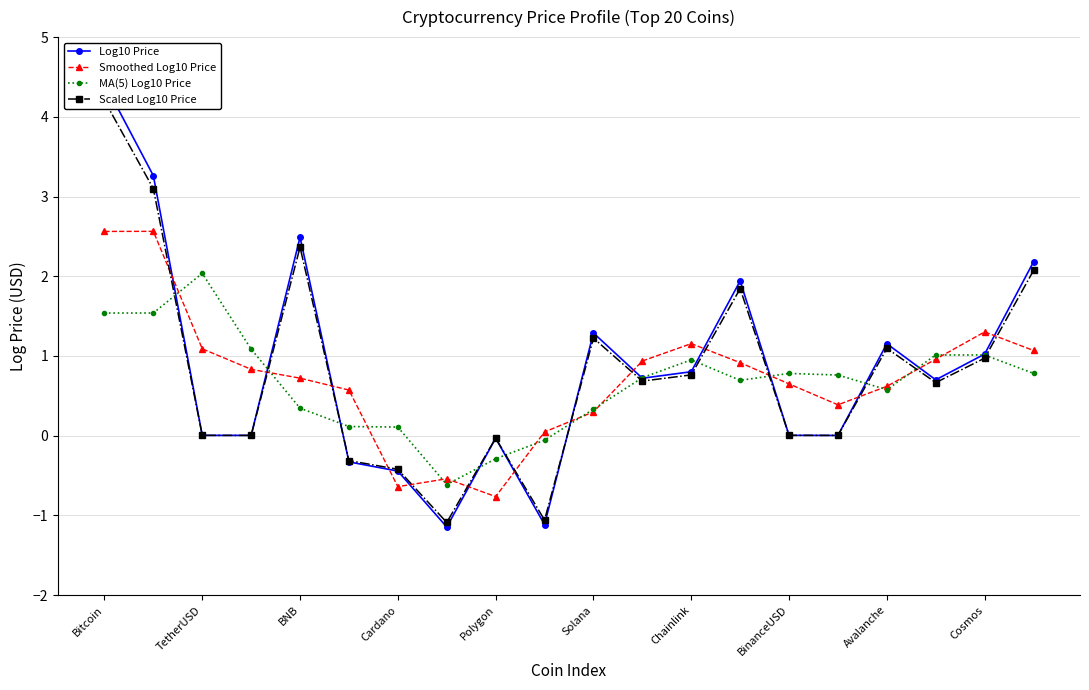

Which series has the largest total across all categories?

Log10 Price